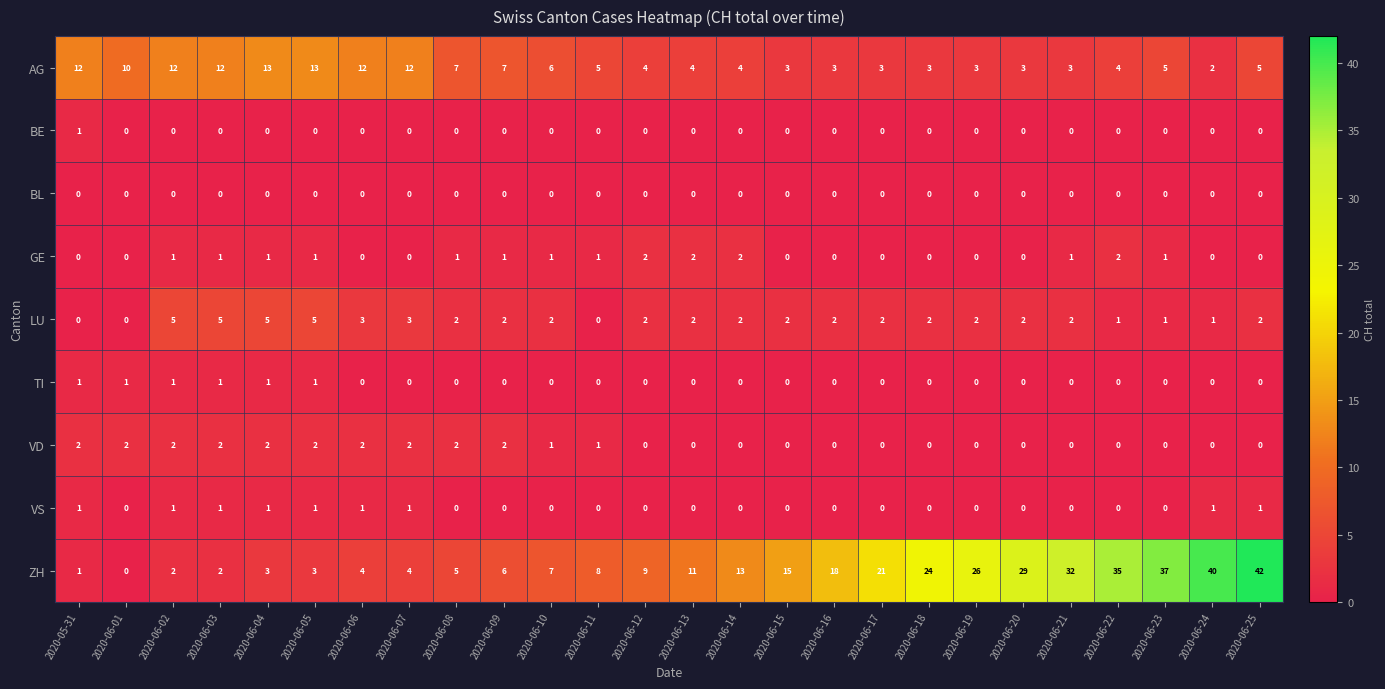

What is the difference between the highest and lowest values at 2020-06-16?

18